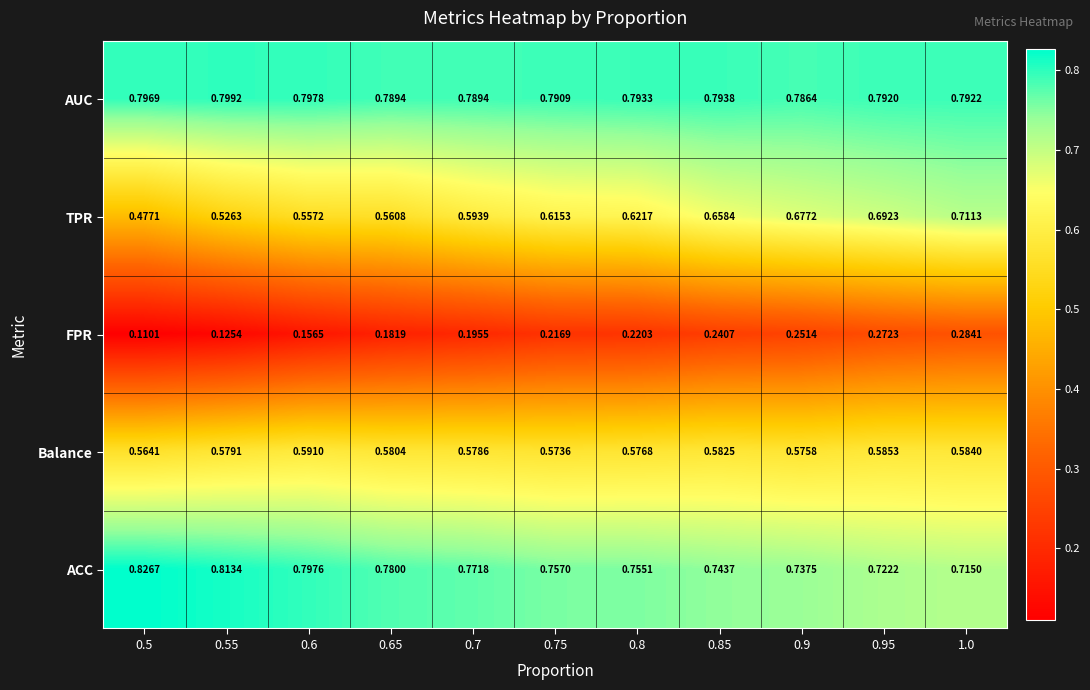

Which series changed the most between 0.55 and 0.6?

FPR